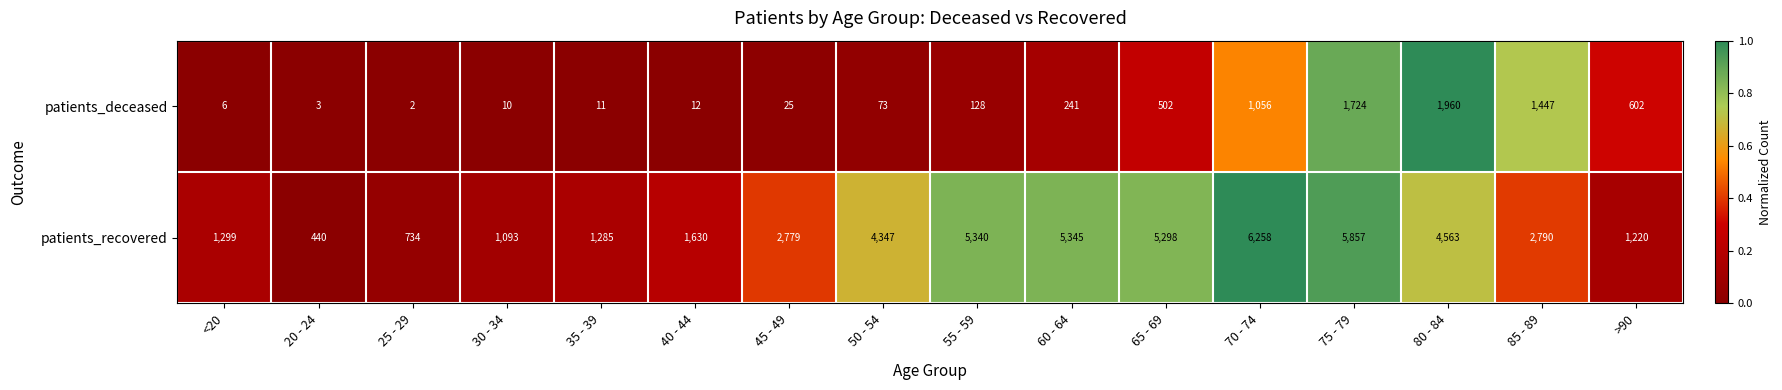

Which series changed the most between 25 - 29 and 70 - 74?

patients_recovered